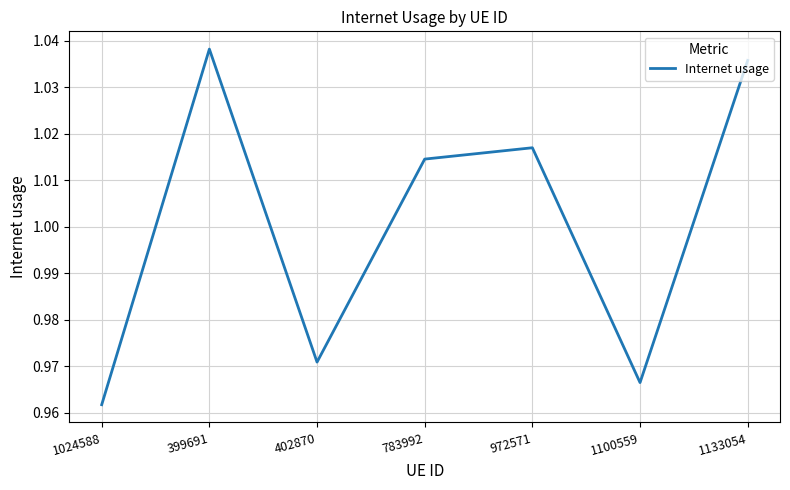

Which label corresponds to the largest value in the chart?

399691